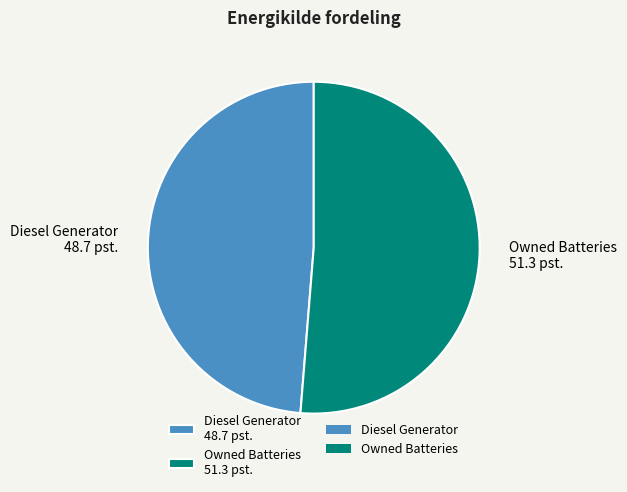

How many slices are in this pie chart?

2